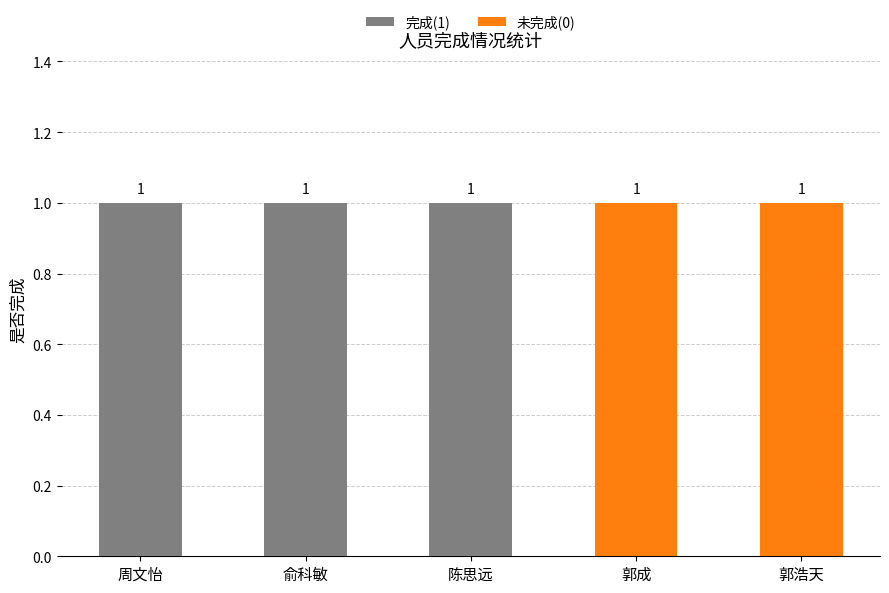

The value of 完成(1) at 周文怡 is 1. True or false?

True